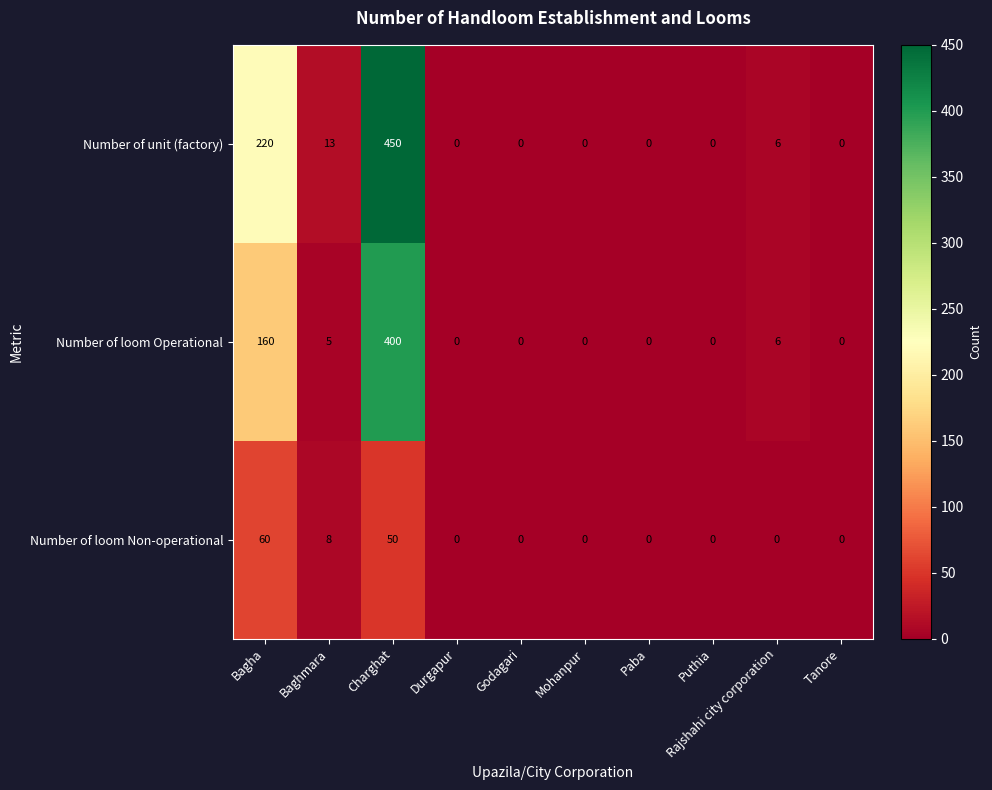

Where is Number of loom Operational nearest to the value 200?

Bagha